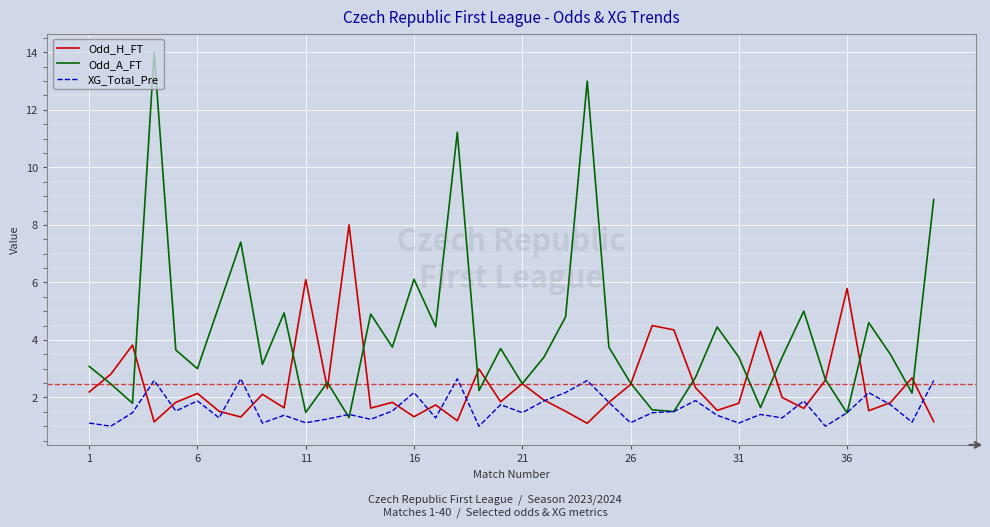

Which series has the widest spread of values?

Odd_A_FT